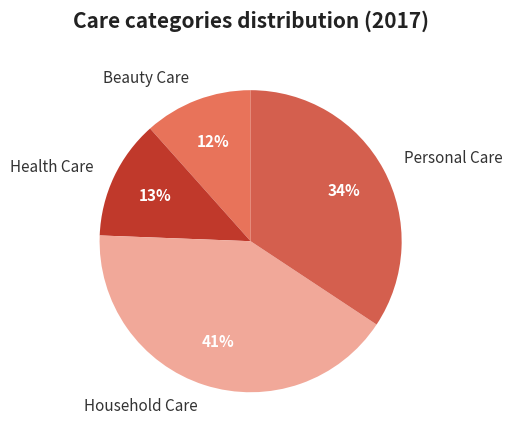

Is it true that Health Care is 28% of the pie?

False